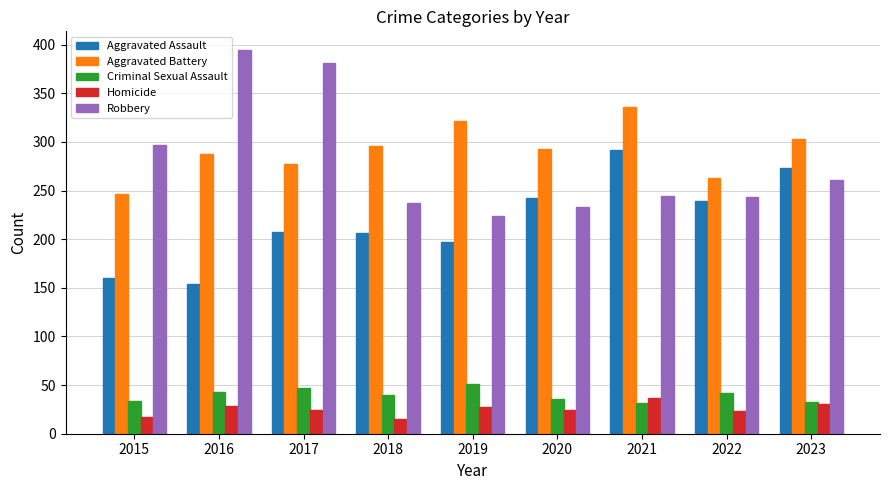

Rank the series at 2015 from lowest to highest value.

Homicide, Criminal Sexual Assault, Aggravated Assault, Aggravated Battery, Robbery